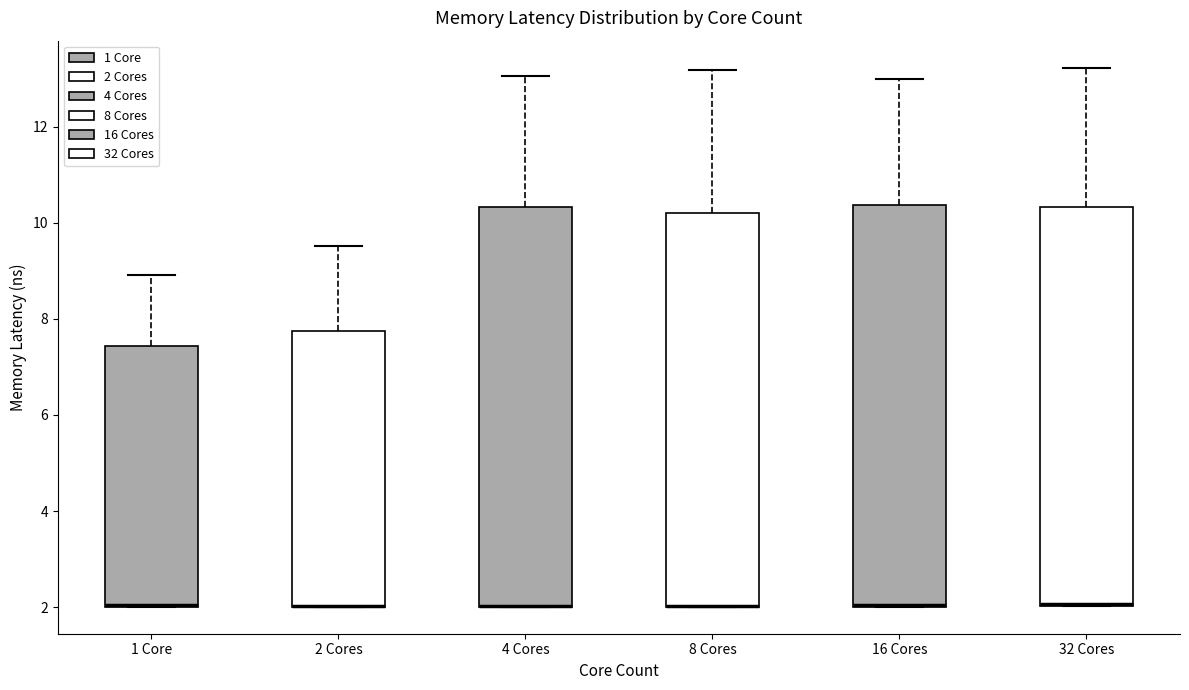

Where is the upper edge of the box for 2 Cores on the y-axis? The values are not printed on the chart, so give them approximately, as read against the axis.

7.8